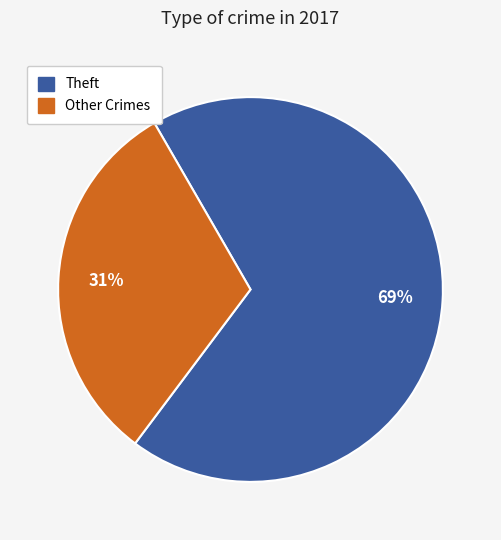

Does any single category account for the majority?

Yes